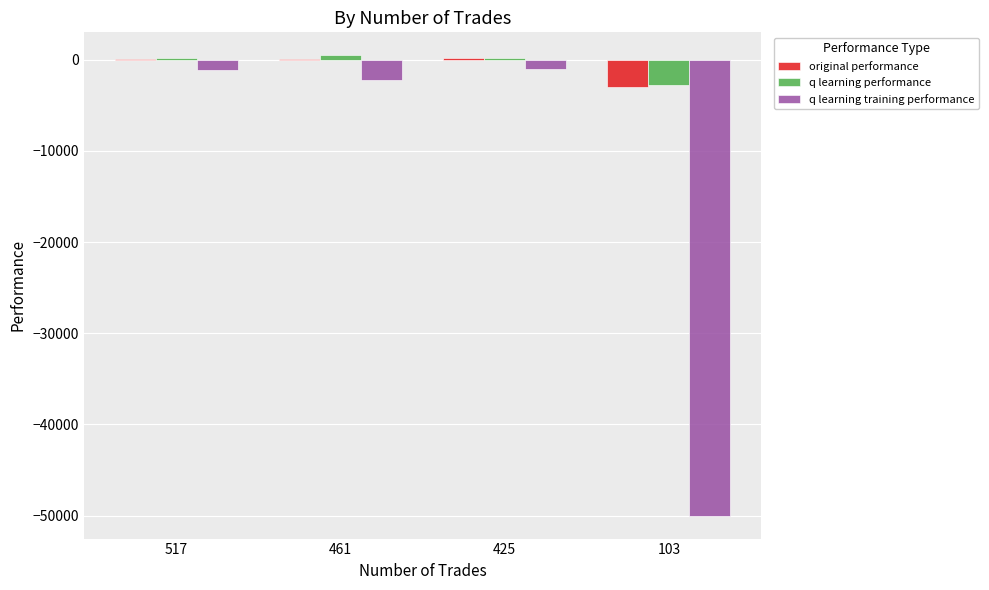

What is the sum of all q learning performance values?

-1928.3